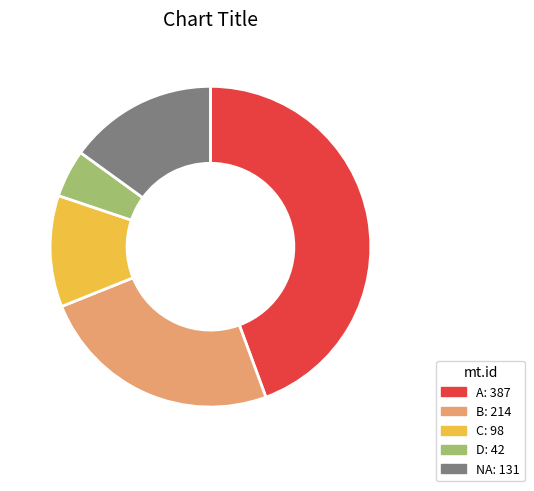

What is the smallest slice in the pie chart?

D